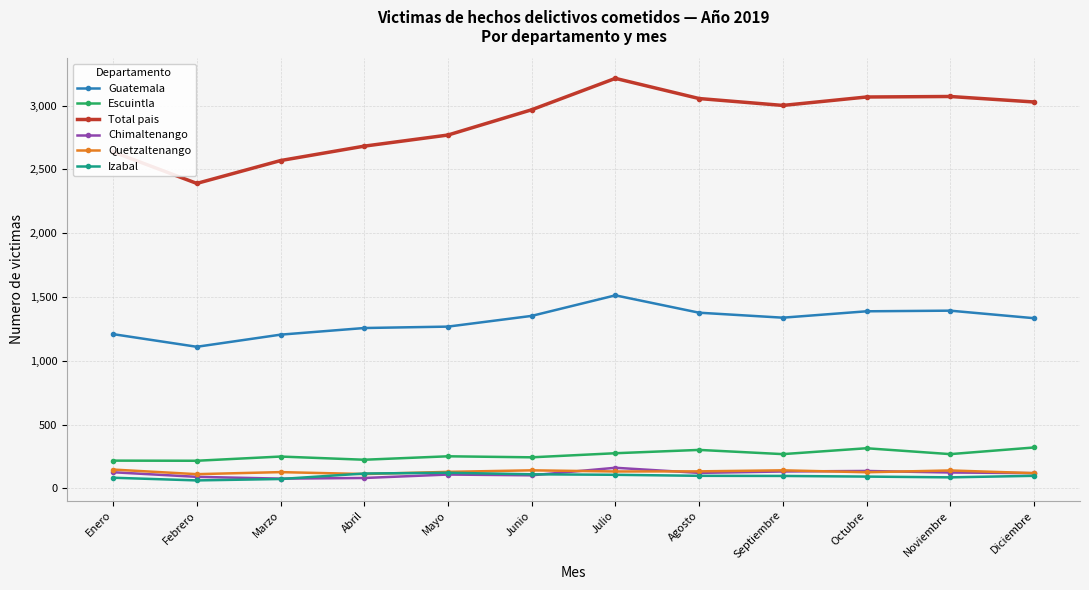

How many lines are shown in the chart?

6